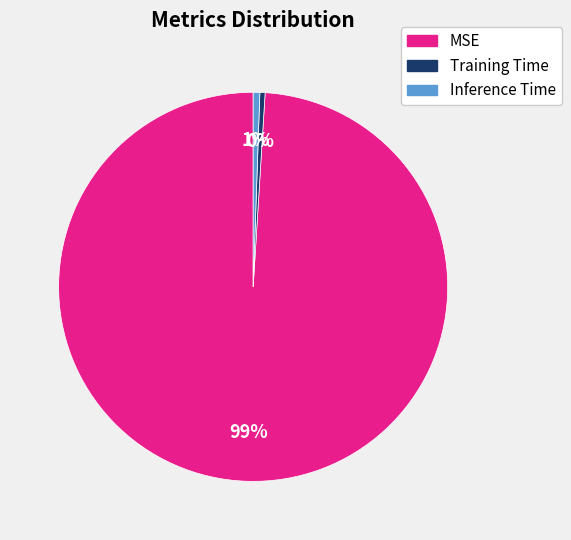

To the nearest percent, what is the combined percentage of Training Time and MSE?

99%